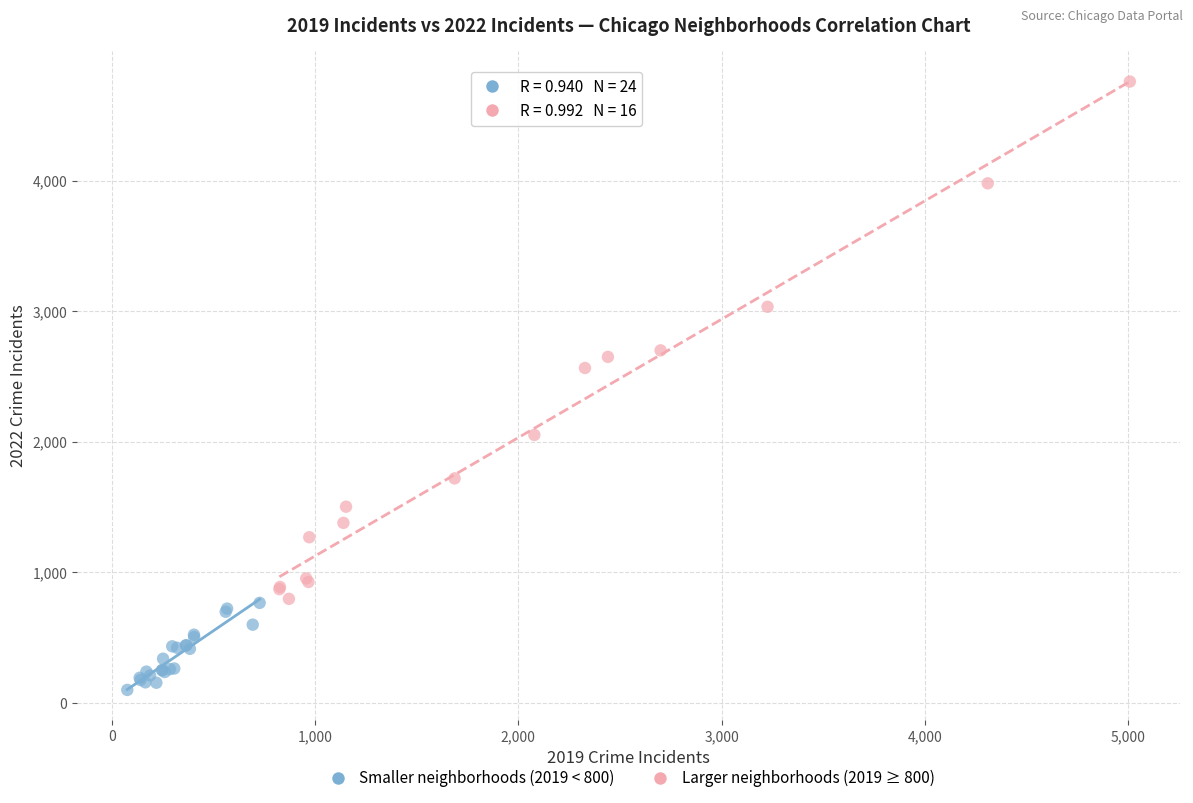

Which series contains the highest Y value?

Larger neighborhoods (2019 ≥ 800)